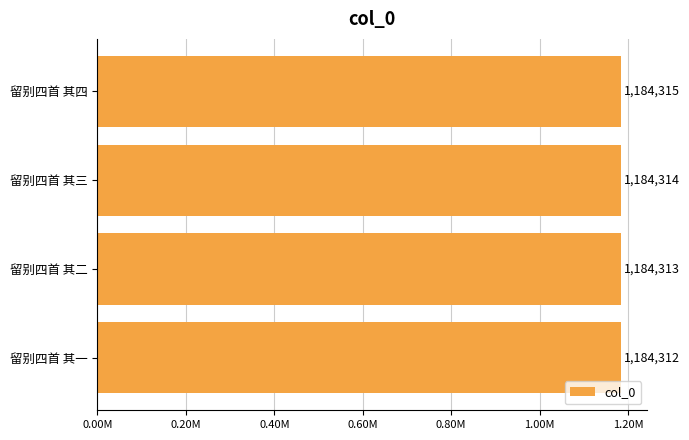

Are the bars horizontal?

Yes